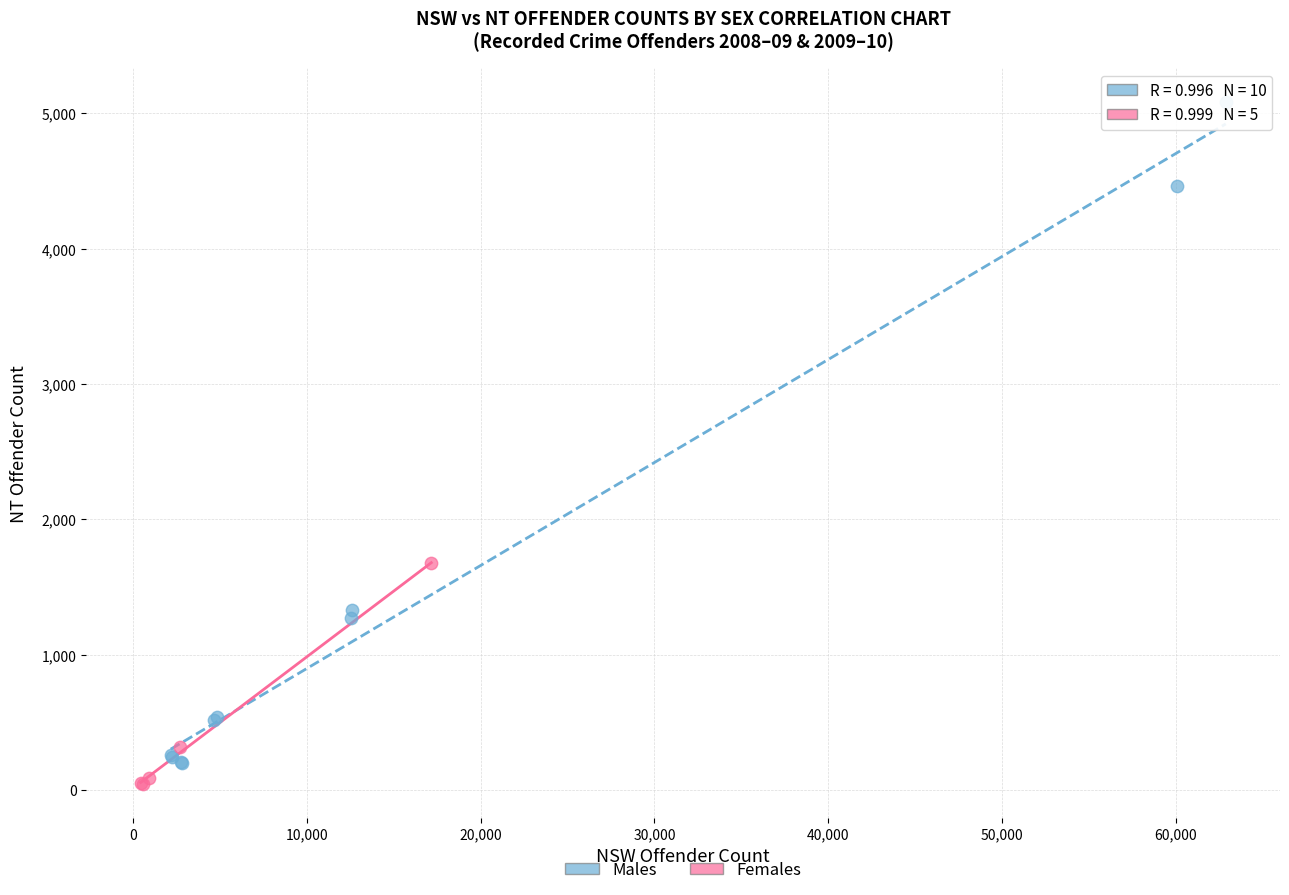

Which series reaches the minimum Y coordinate?

Females